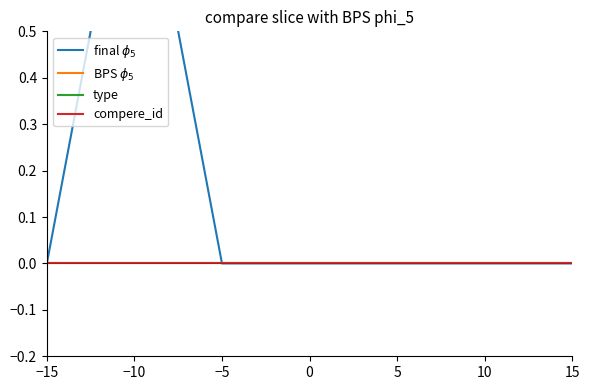

What are all the series names shown in the legend?

final $\phi_5$, BPS $\phi_5$, type, compere_id